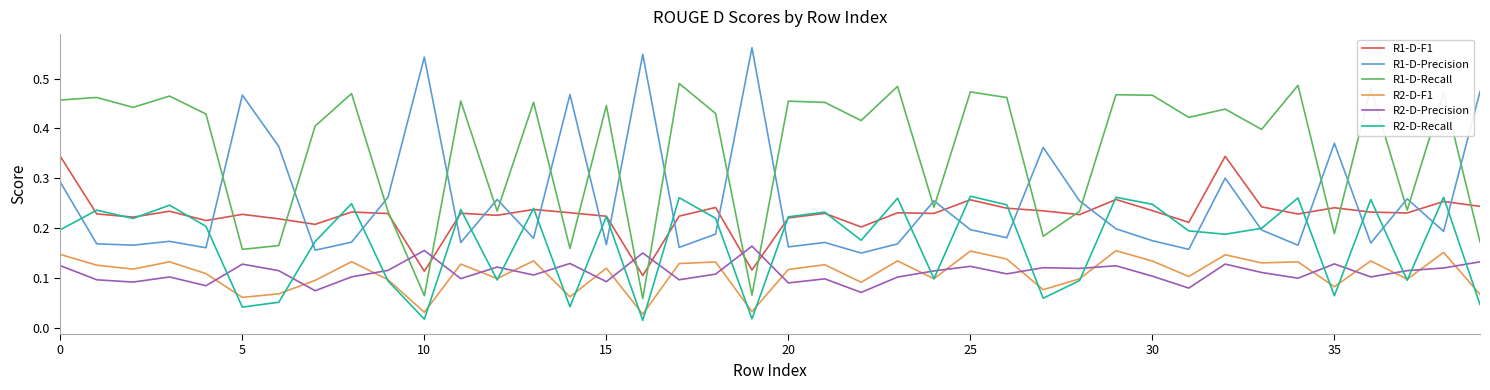

Which series has the largest total across all categories?

R1-D-Recall